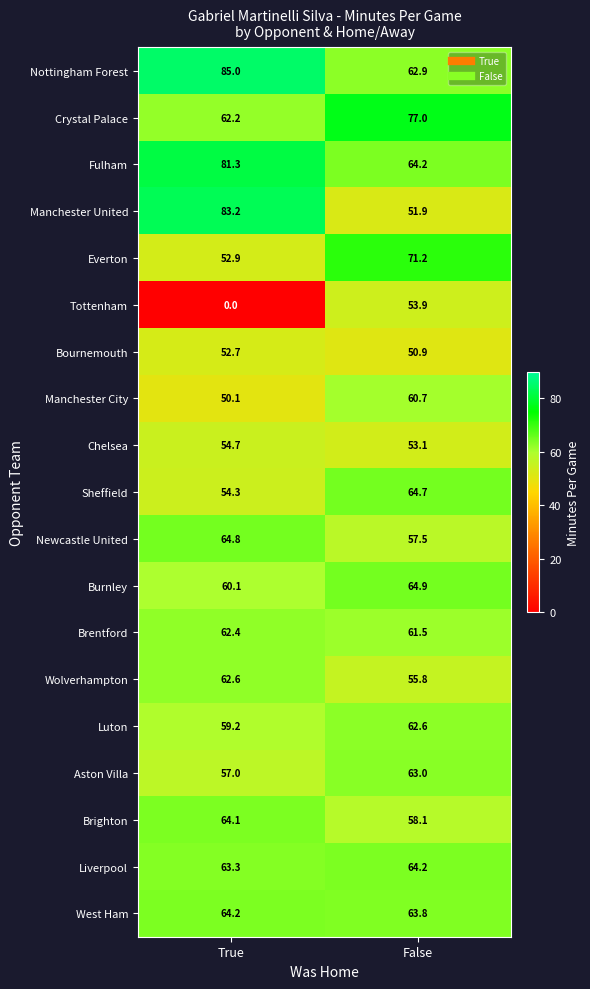

What is the greatest value displayed?

85.0